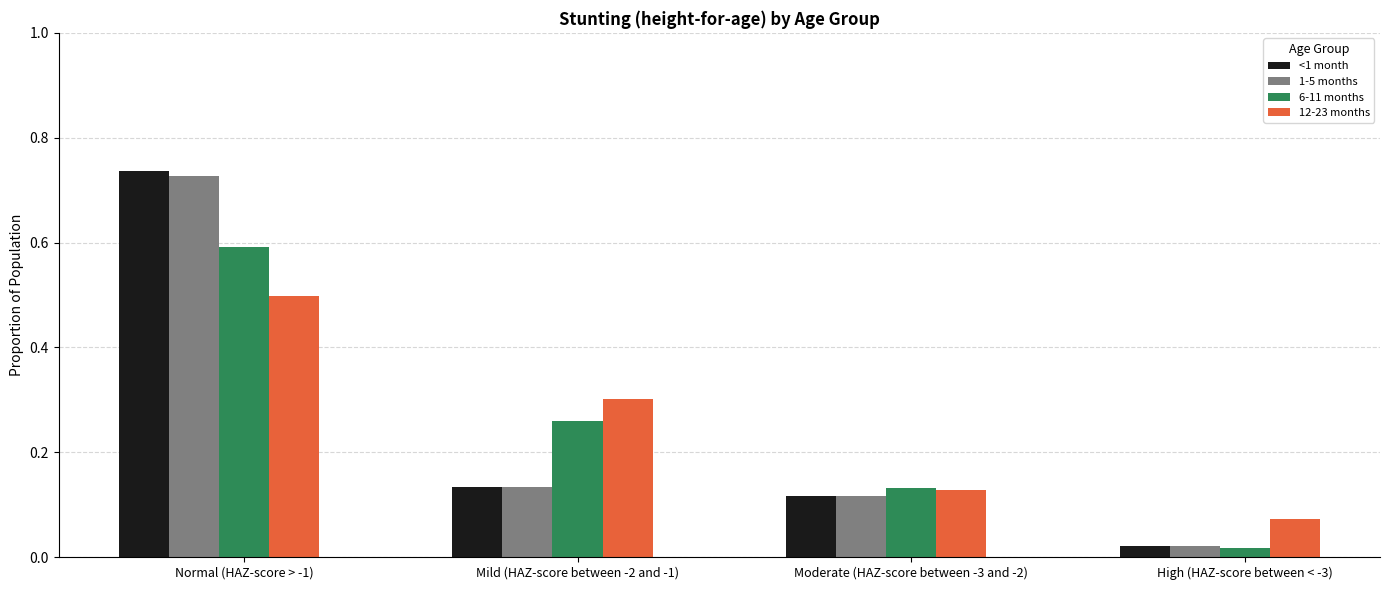

What is the sum of all 6-11 months values?

1.0